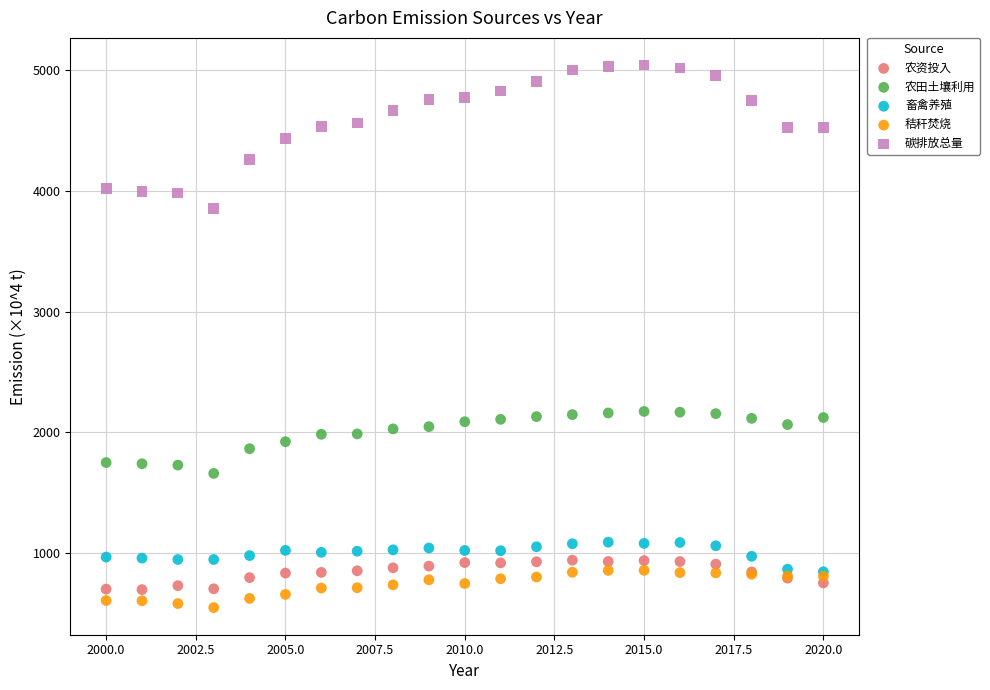

Which series has the widest spread of Y values?

碳排放总量